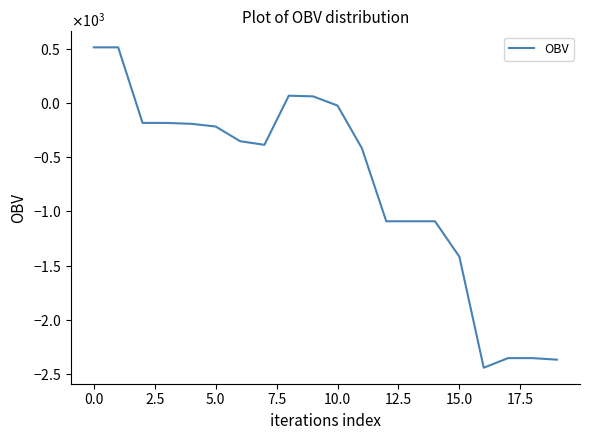

Does the chart display data point markers on the line(s)?

No